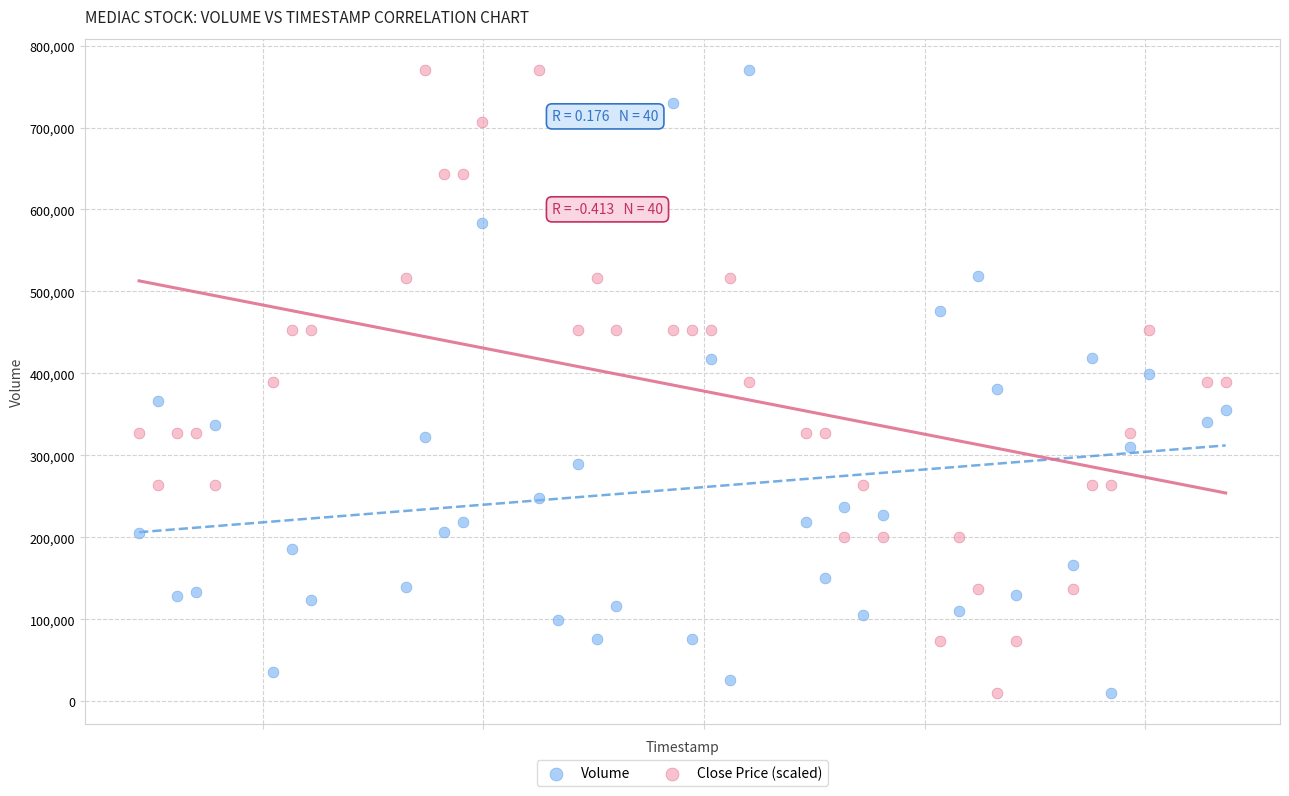

Across all data points, what is the range of X values (max minus min)?

4924800.0